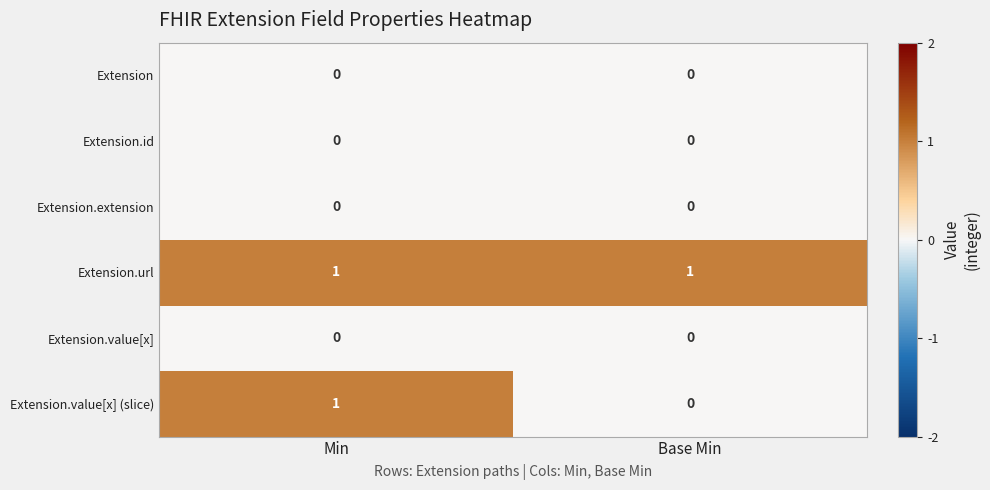

Reading left to right, transcribe all the data shown in this chart.

Extension: Min=0	Base Min=0
Extension.id: Min=0	Base Min=0
Extension.extension: Min=0	Base Min=0
Extension.url: Min=1	Base Min=1
Extension.value[x]: Min=0	Base Min=0
Extension.value[x] (slice): Min=1	Base Min=0